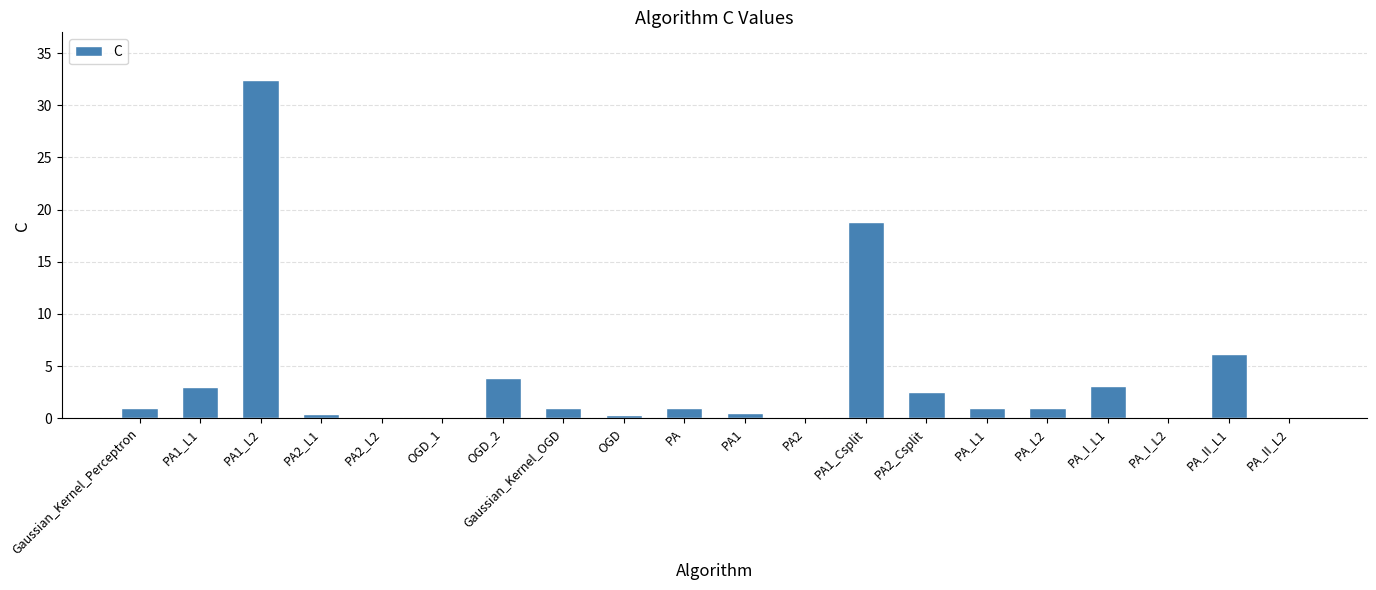

The chart shows a value of 0.3 at OGD. True or false?

True